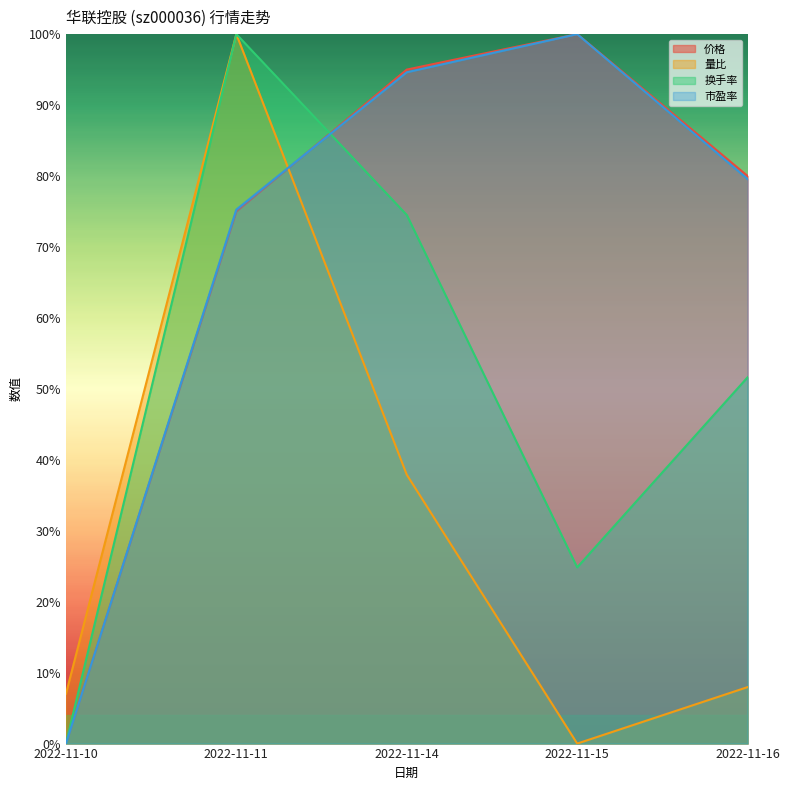

Does the chart display data point markers on the line(s)?

No